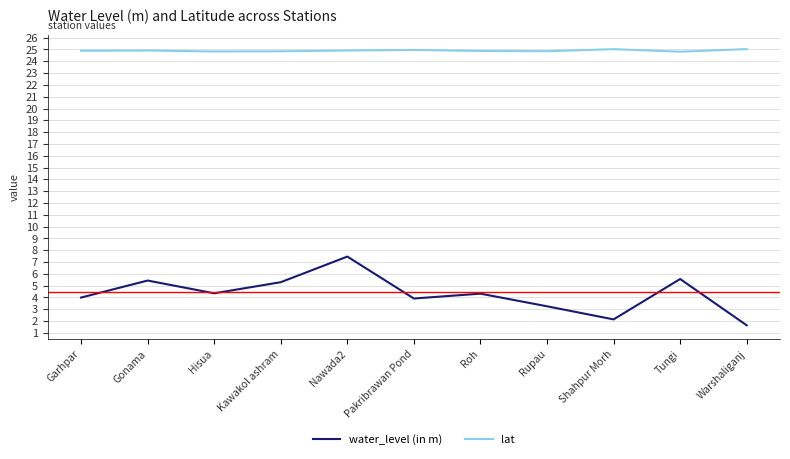

At which category is the sum across all series the highest?

Nawada2